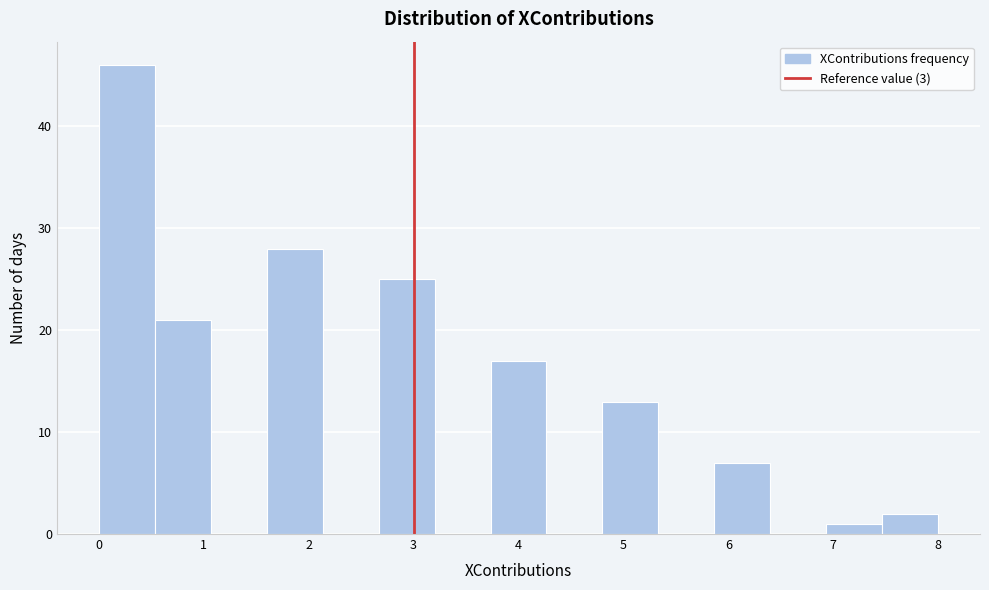

What is the height of the bar covering 4.8 to 5.3 on the x-axis? Neither the bar edges nor the heights are printed on the chart, so give them approximately, as read against the axes.

13